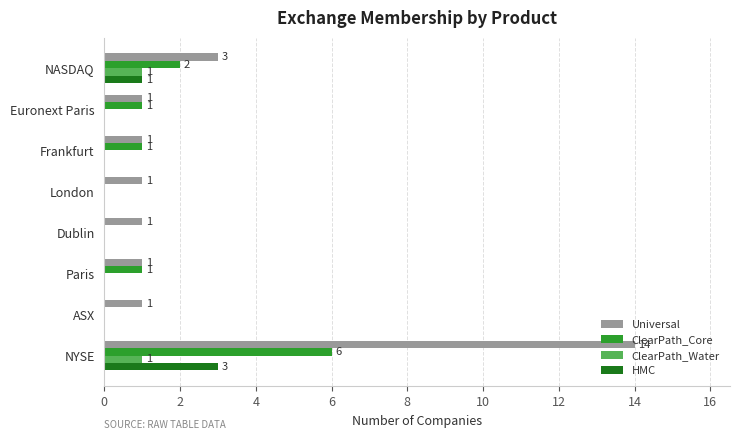

Which series has the widest spread of values?

Universal